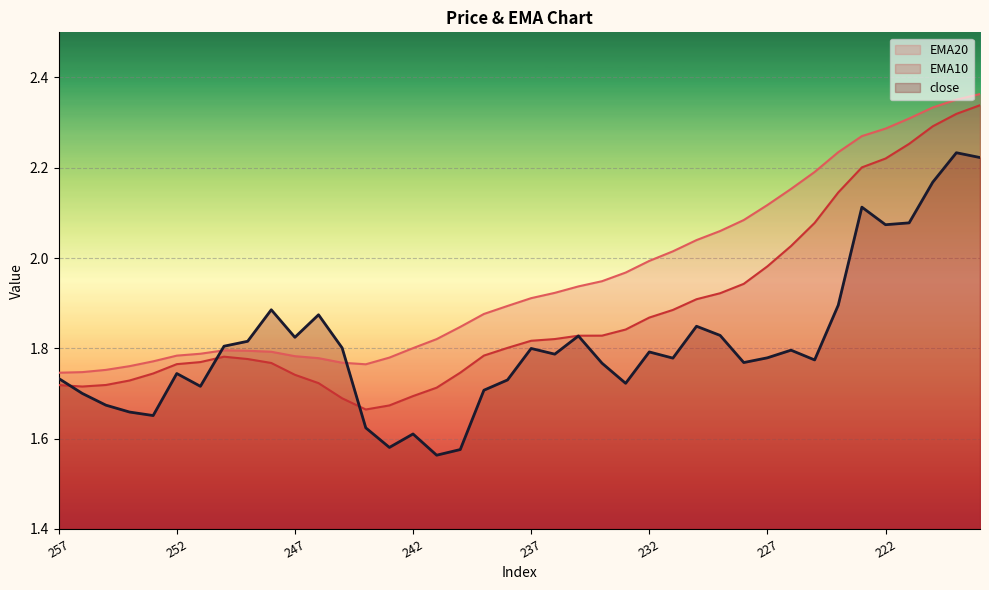

True or false: EMA20 and EMA10 cross at least once.

False